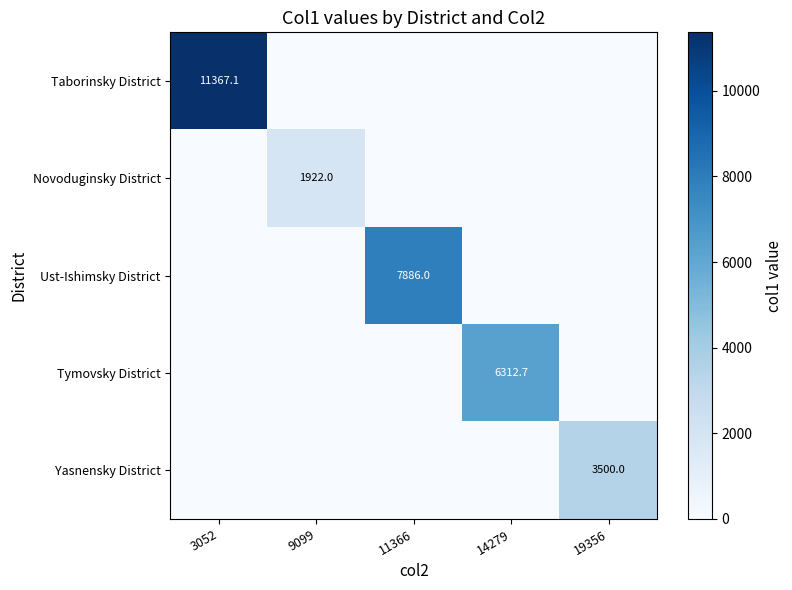

The Tymovsky District series shows 3570.1 at 14279. True or false?

False